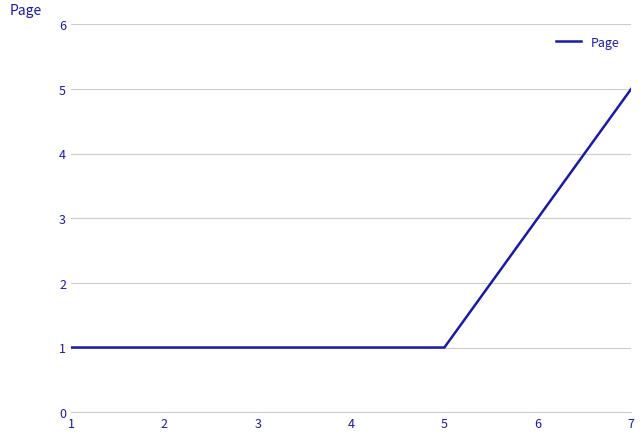

The chart shows a value of 5 at 7. True or false?

True